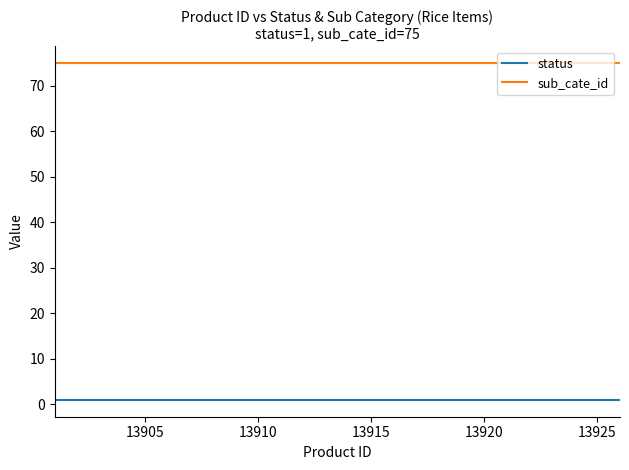

List the series in order of their peak value, highest first.

sub_cate_id, status